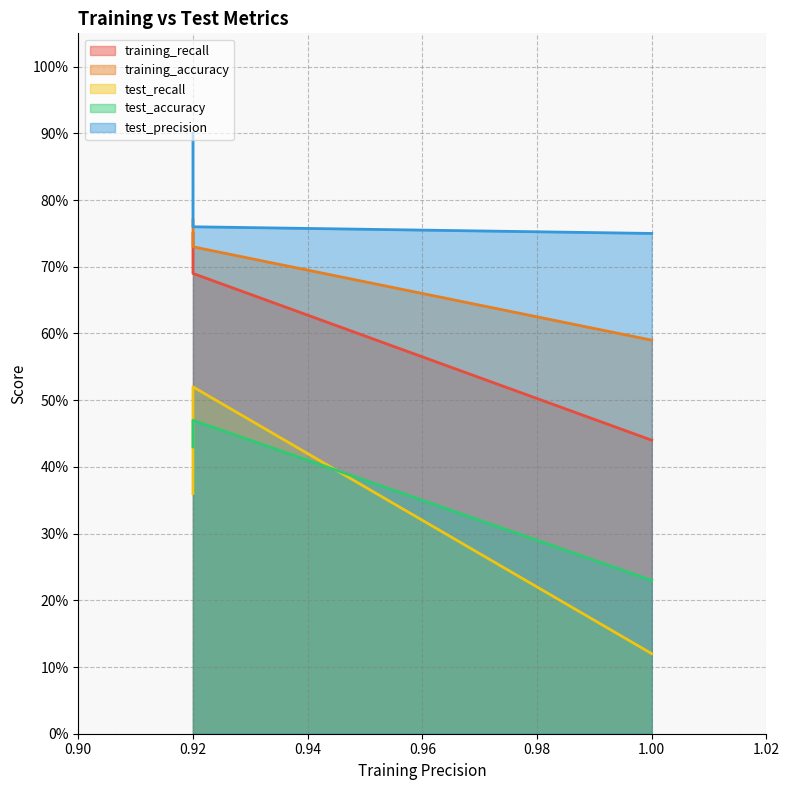

What is the value of the test_precision point at the 1st from the left?

0.8